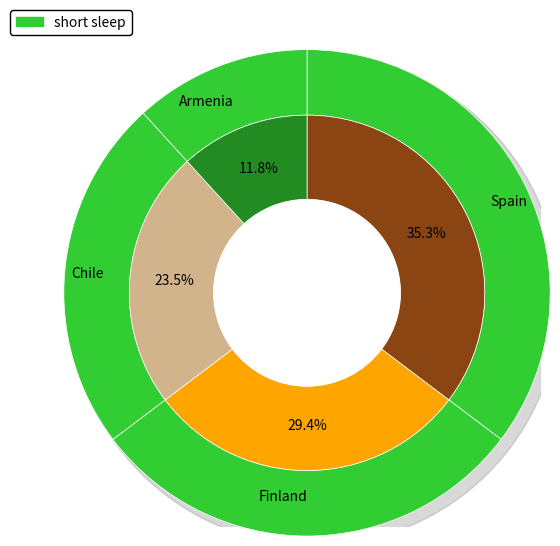

Does any single category account for the majority?

No